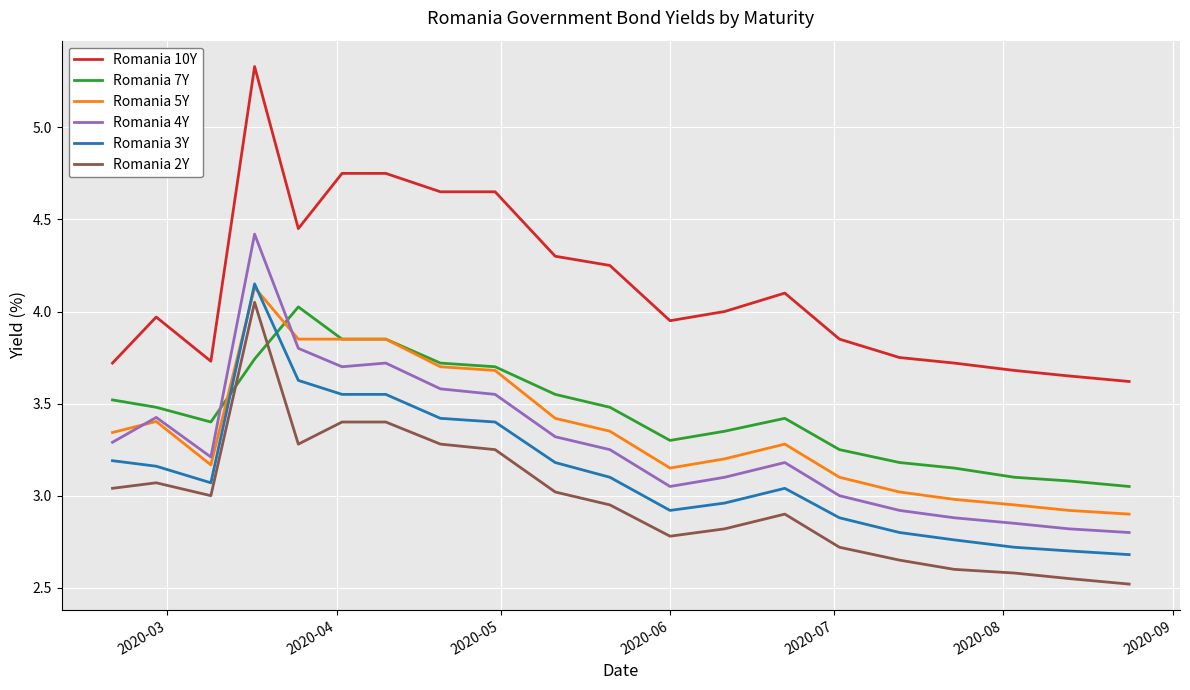

Which series has the widest spread of values?

Romania 10Y